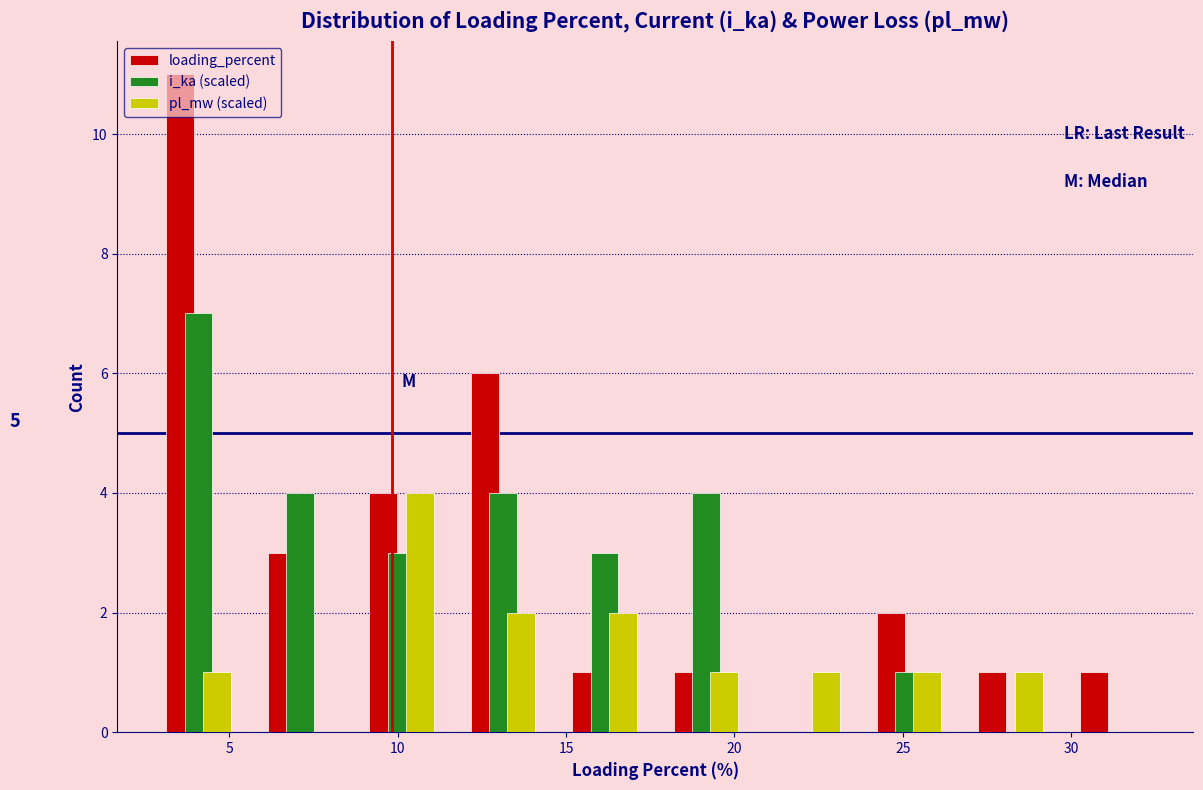

In the loading_percent series, which range on the x-axis has the tallest bar?

2.5 to 5.5